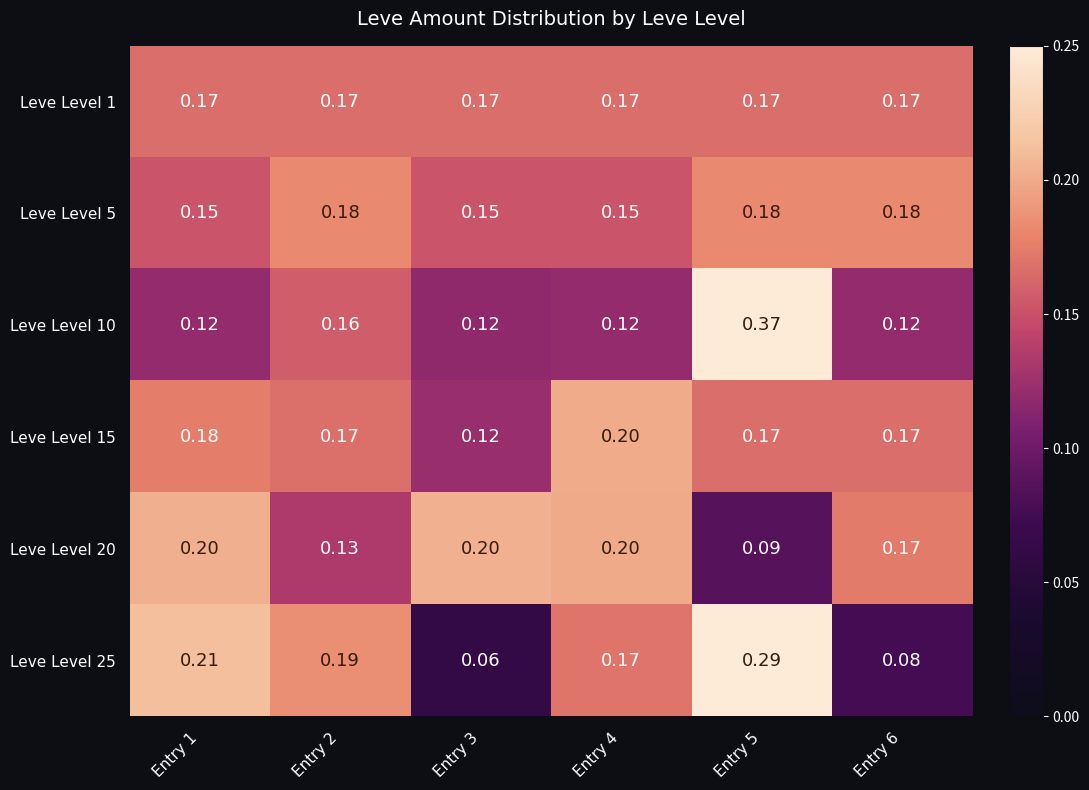

Between Entry 2 and Entry 6, which series saw the biggest shift?

Leve Level 25